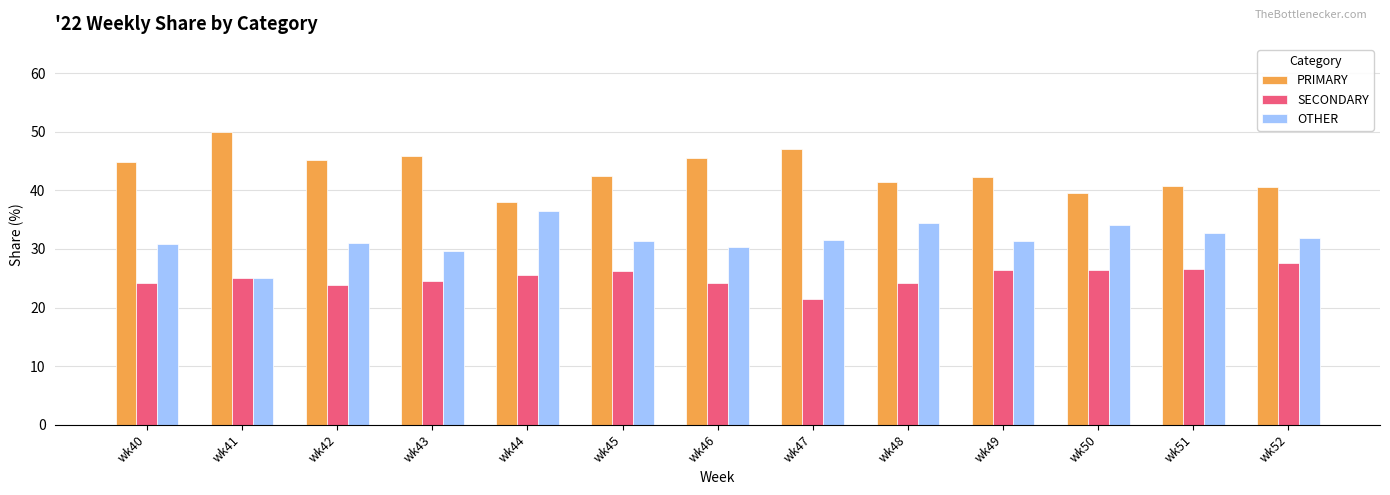

What is the minimum value shown in the chart?

21.4